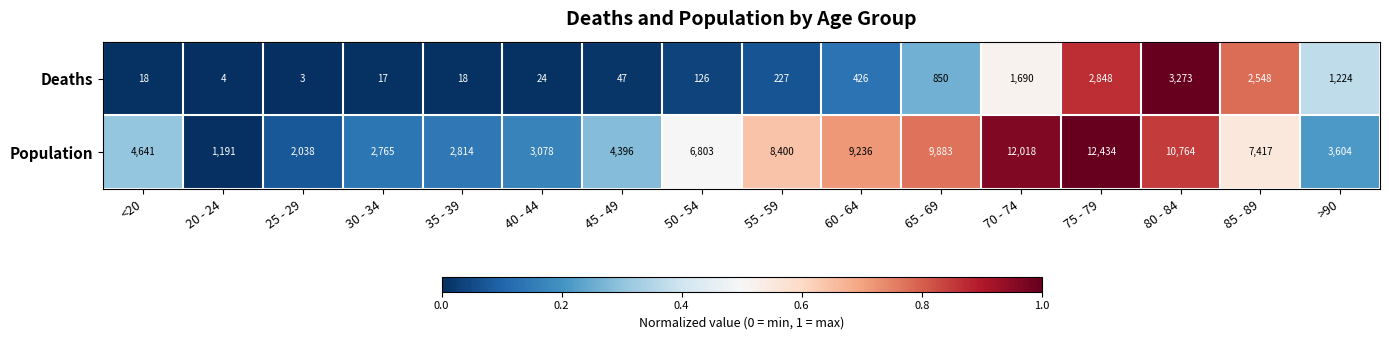

Is it true that Population equals 1191 at 20 - 24?

True